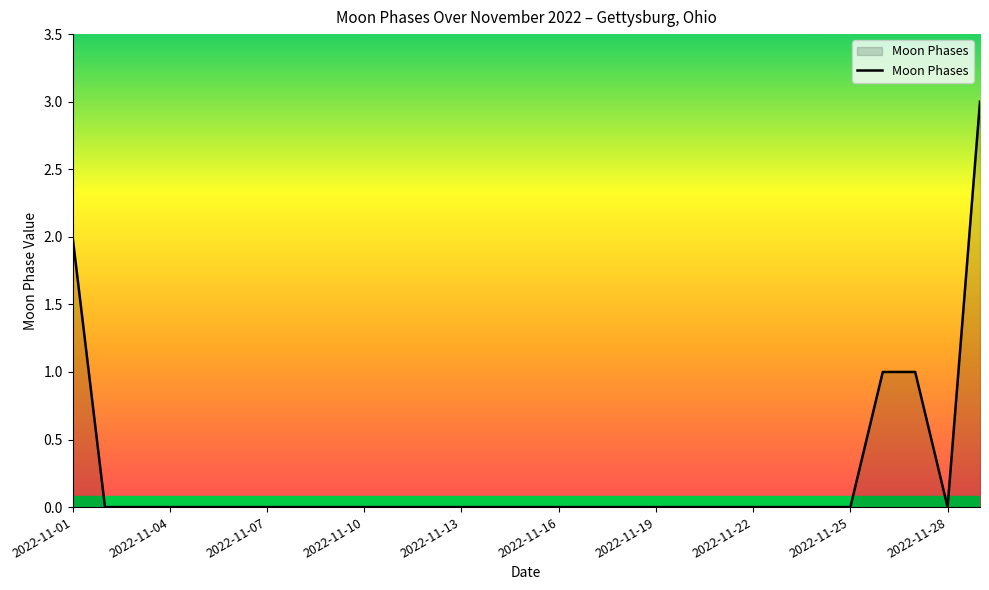

What is the difference between the maximum and minimum values?

3